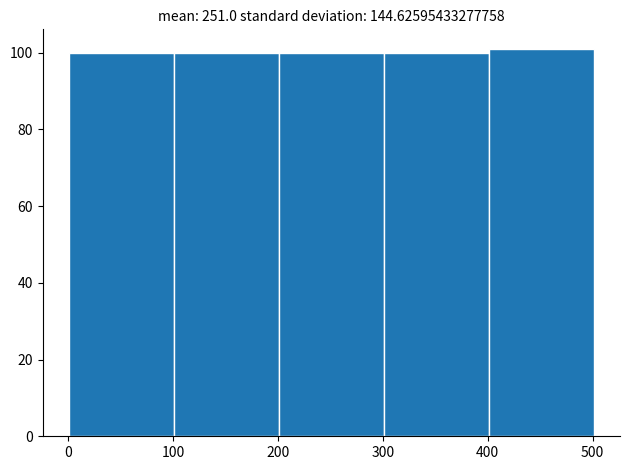

What is the height of the bar covering 101 to 201 on the x-axis? Neither the bar edges nor the heights are printed on the chart, so give them approximately, as read against the axes.

100